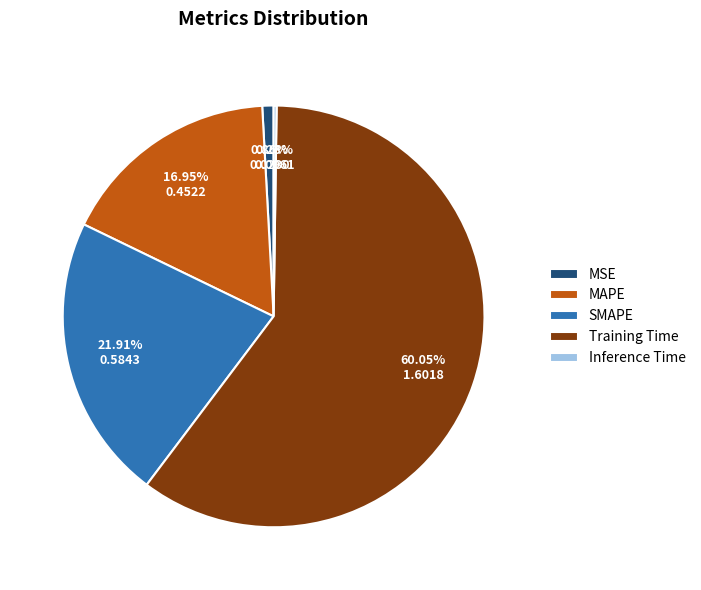

Between MSE and SMAPE, which is larger?

SMAPE